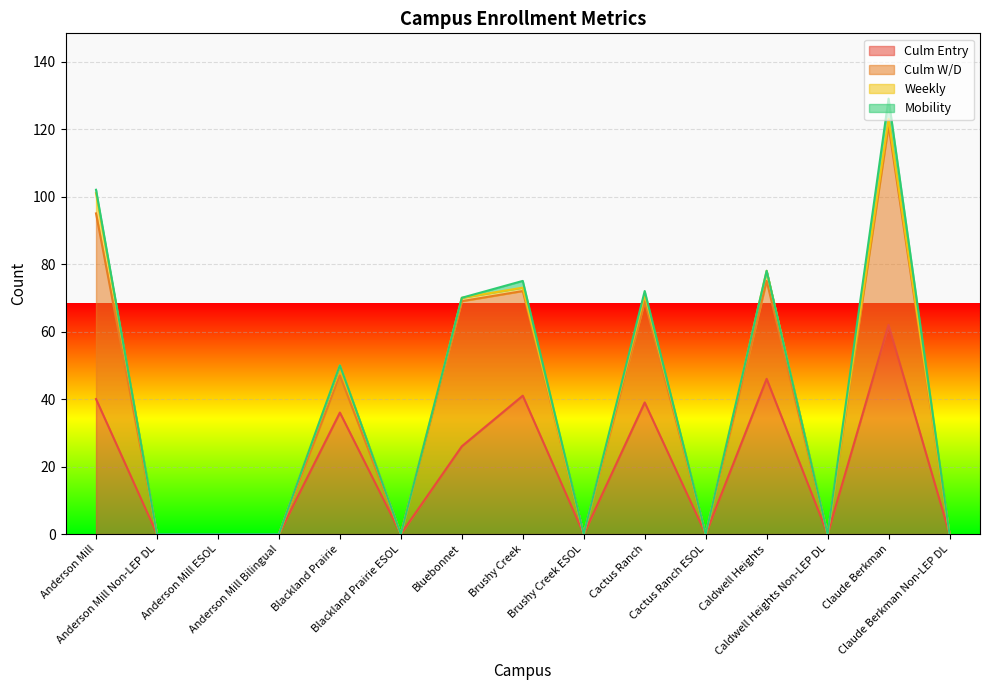

True or false: Mobility has a value of 2 at Anderson Mill.

False